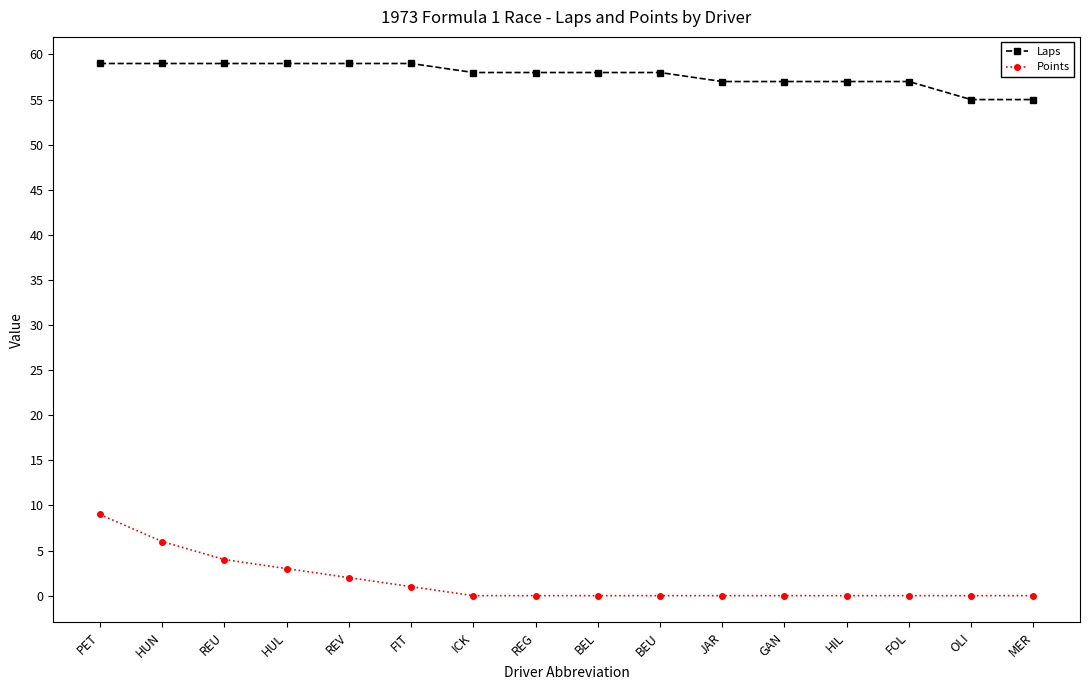

What is the lowest value of the Laps series?

55